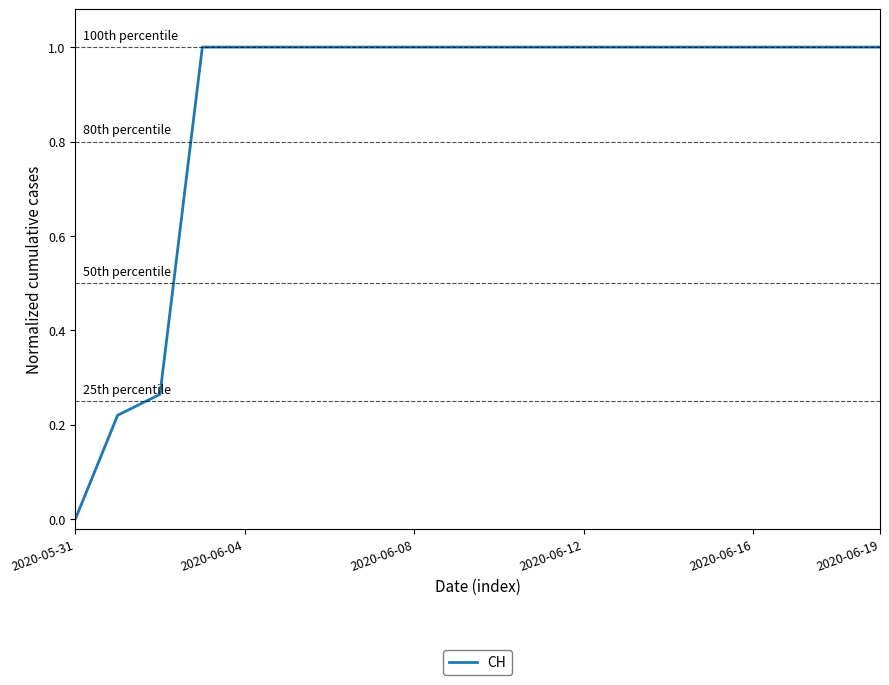

What is the maximum value shown in the chart?

1.0